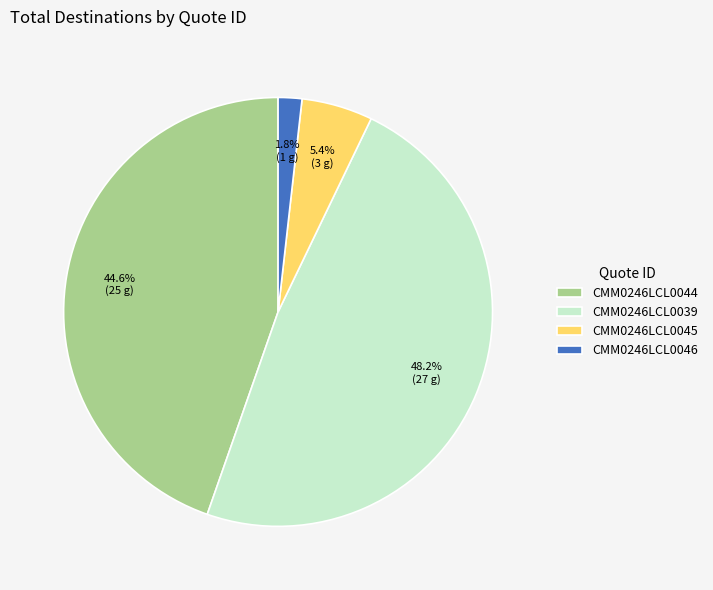

What is the ratio of the value at CMM0246LCL0046 to the value at CMM0246LCL0045?

0.3